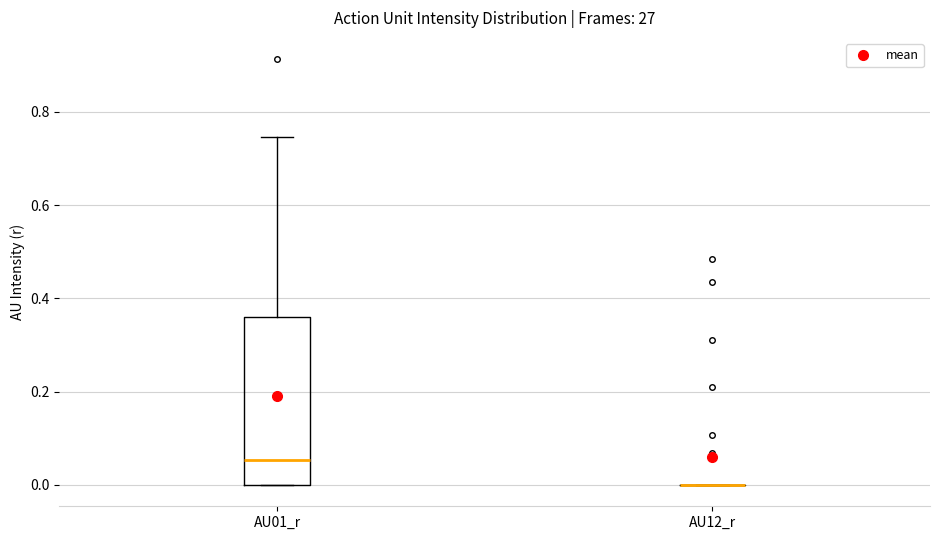

Comparing the boxes themselves (not the whiskers), which one is the tallest?

AU01_r